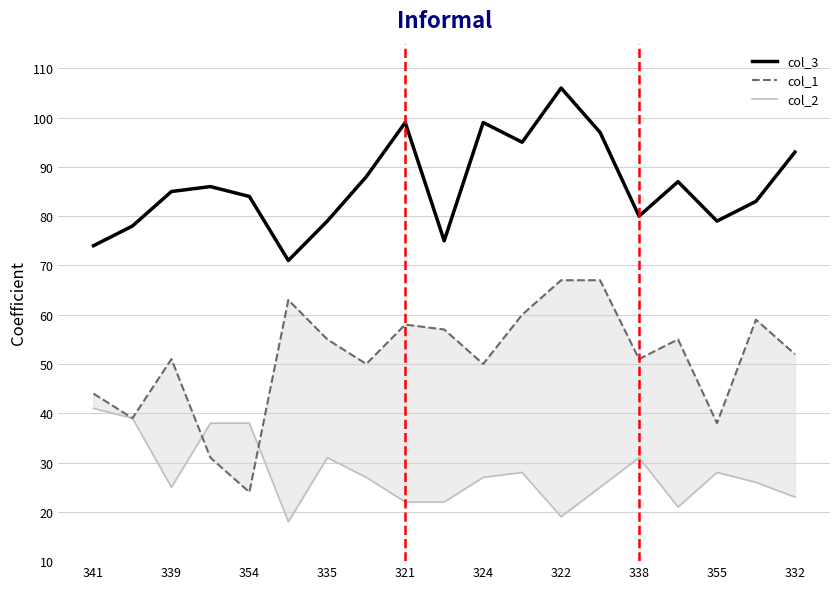

Does the chart display data point markers on the line(s)?

No